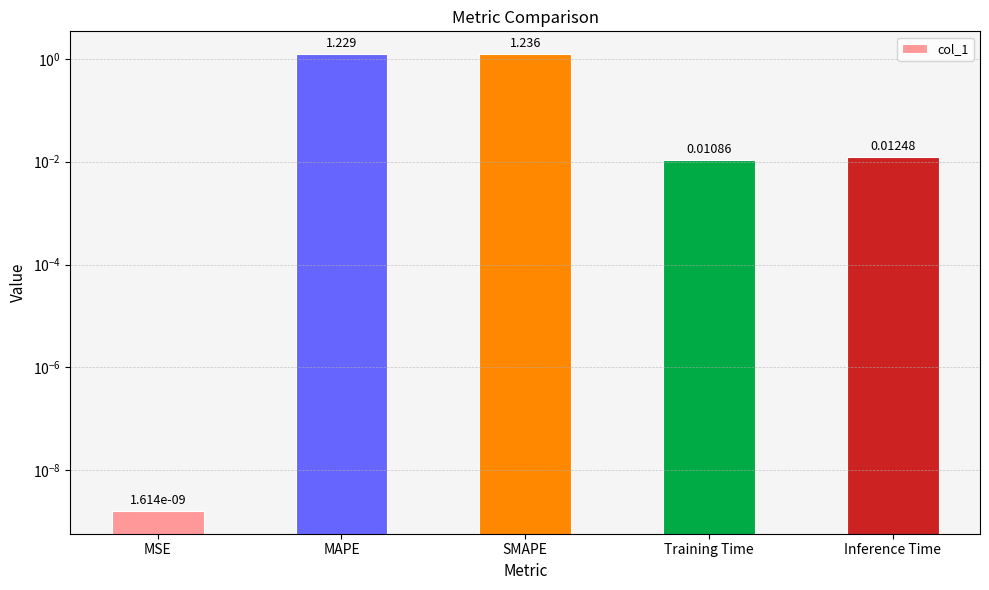

Does the chart contain stacked bars?

No